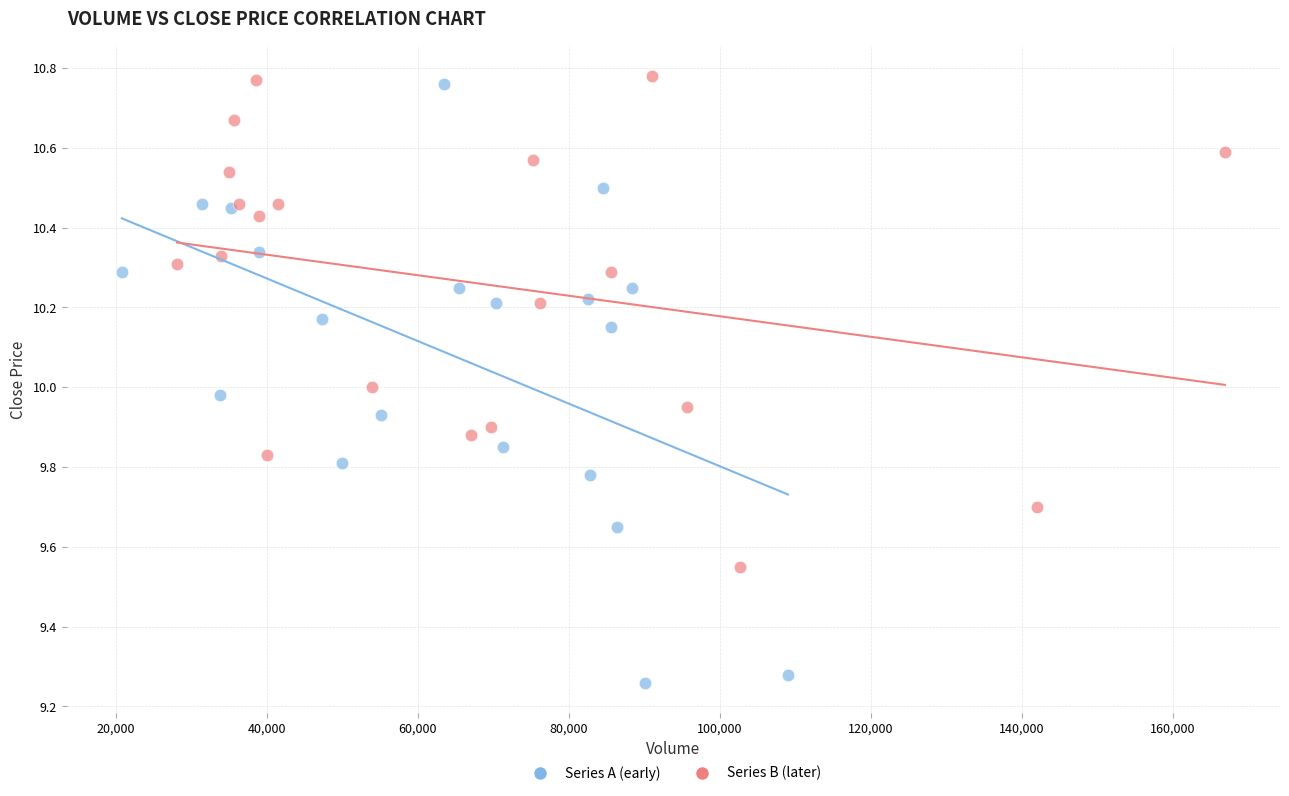

What are all the series names shown in the legend?

Series A (early), Series B (later)